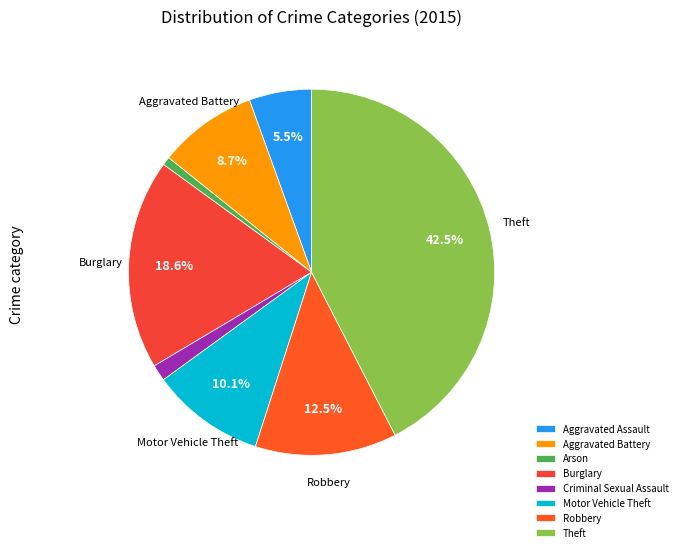

Is there a majority slice in this chart?

No